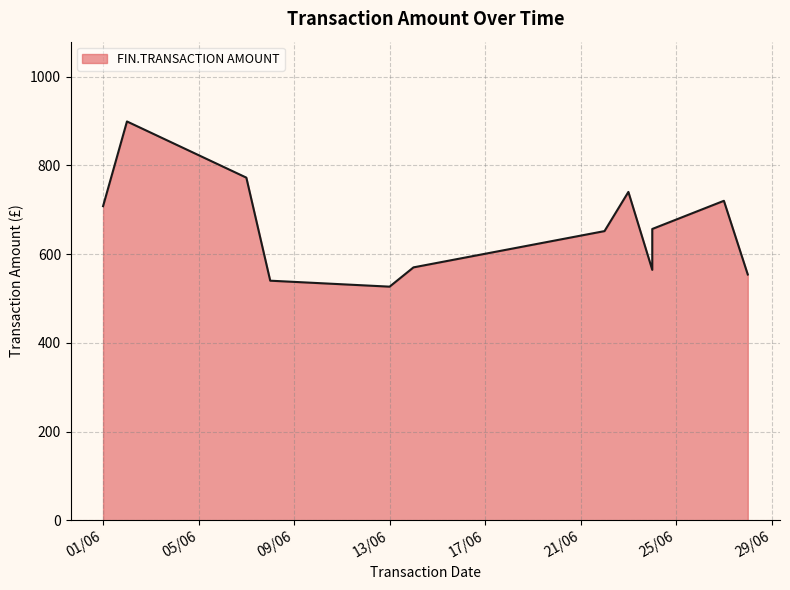

Which has a higher value, 08/06/2016 or 14/06/2016?

14/06/2016